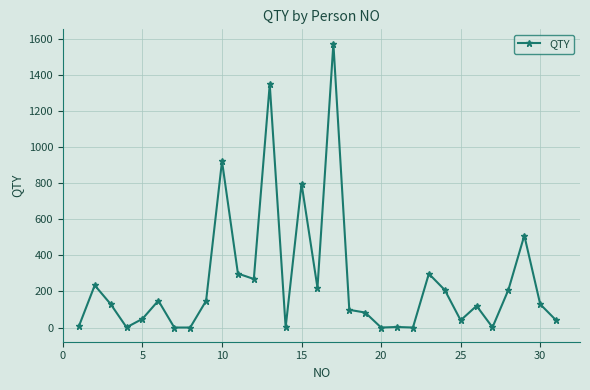

What is the sum of all values?

7885